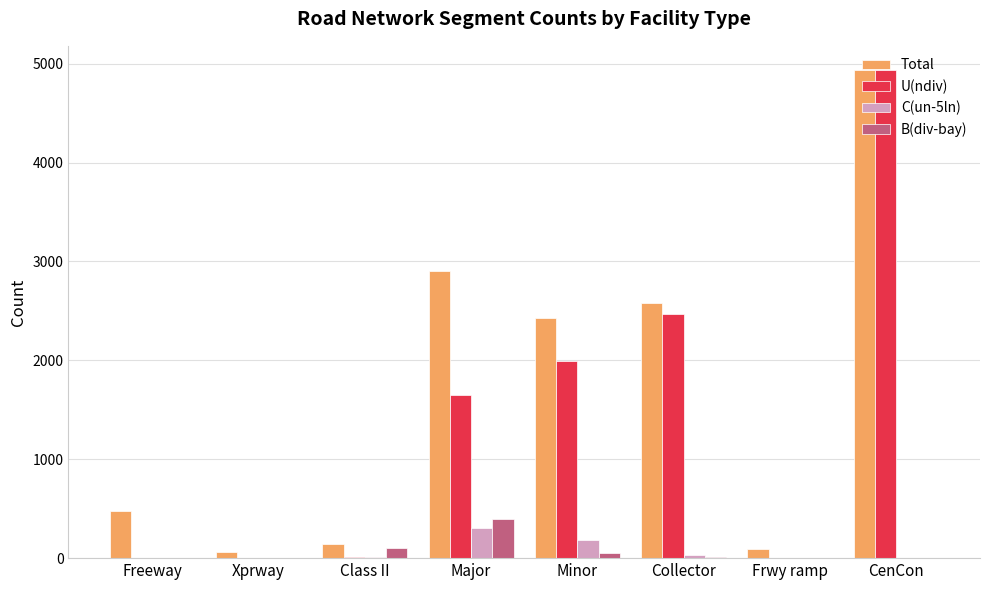

Which series changed the most between Xprway and Collector?

Total